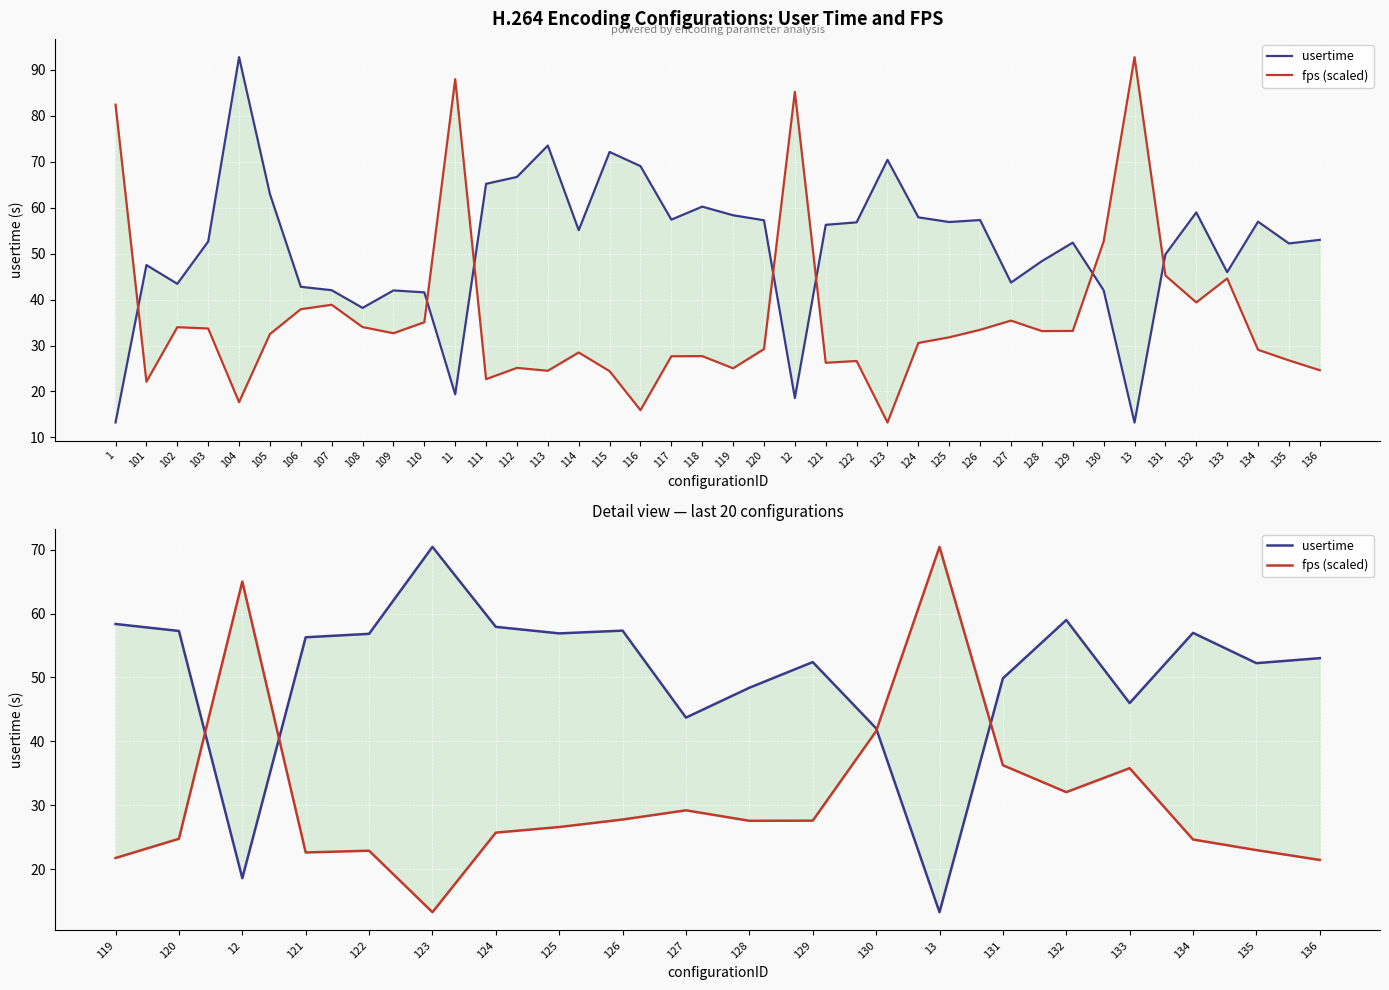

Does the chart display data point markers on the line(s)?

No